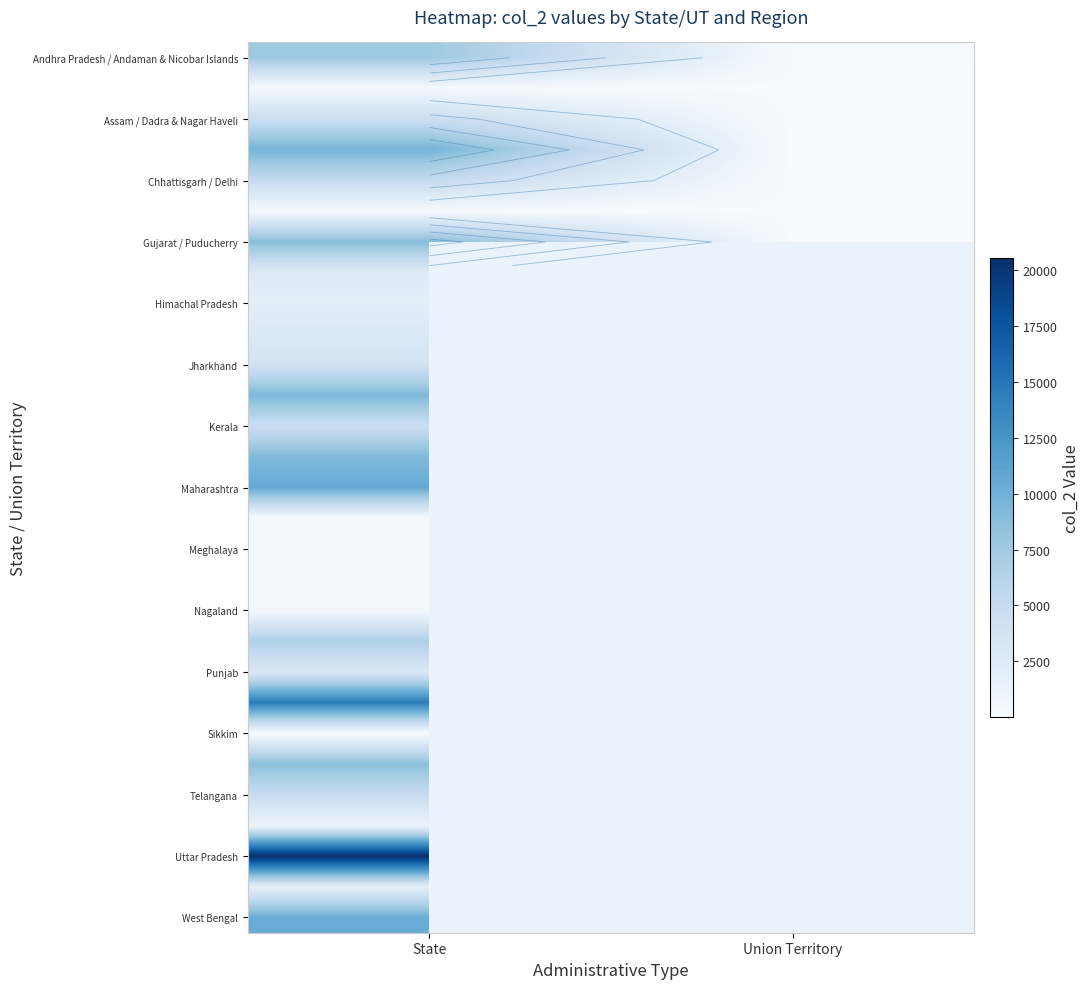

Rank the categories by Assam / Dadra & Nagar Haveli value from highest to lowest.

State, Union Territory